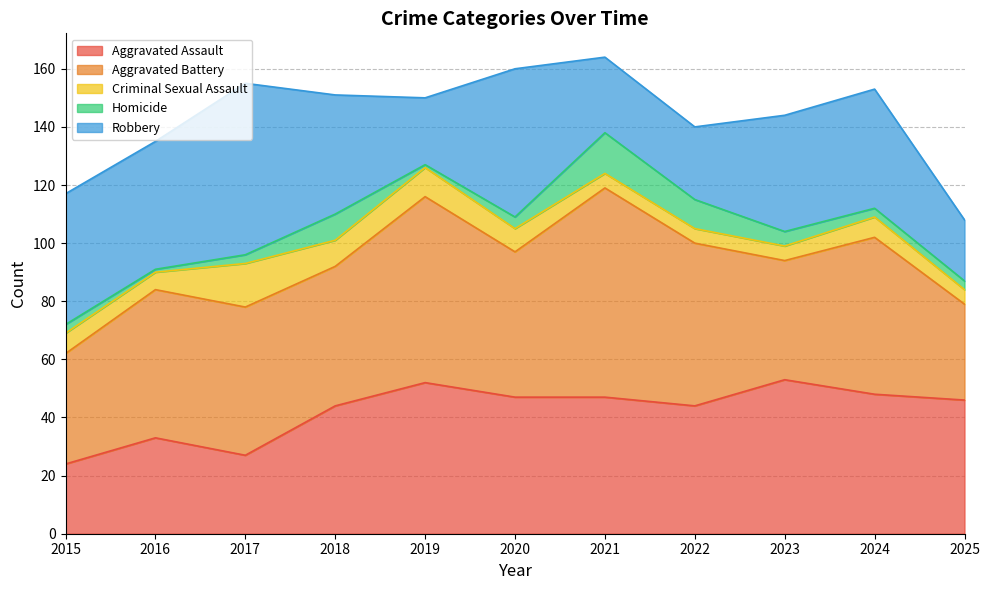

At which label is Aggravated Battery closest to 52?

2016